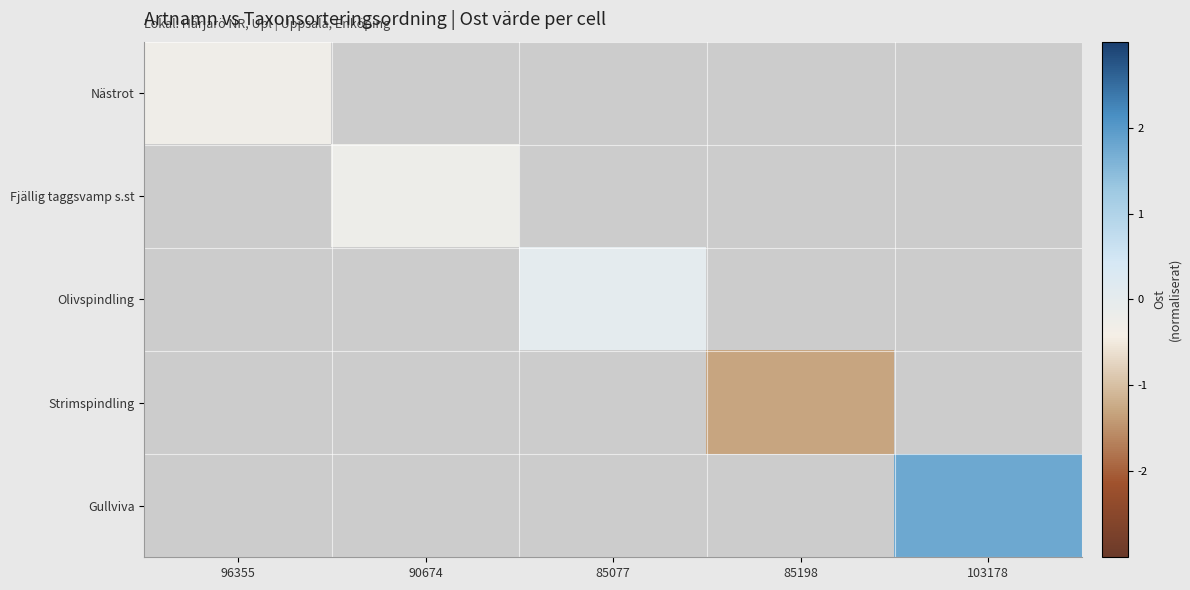

At how many categories does at least one series exceed 0?

2